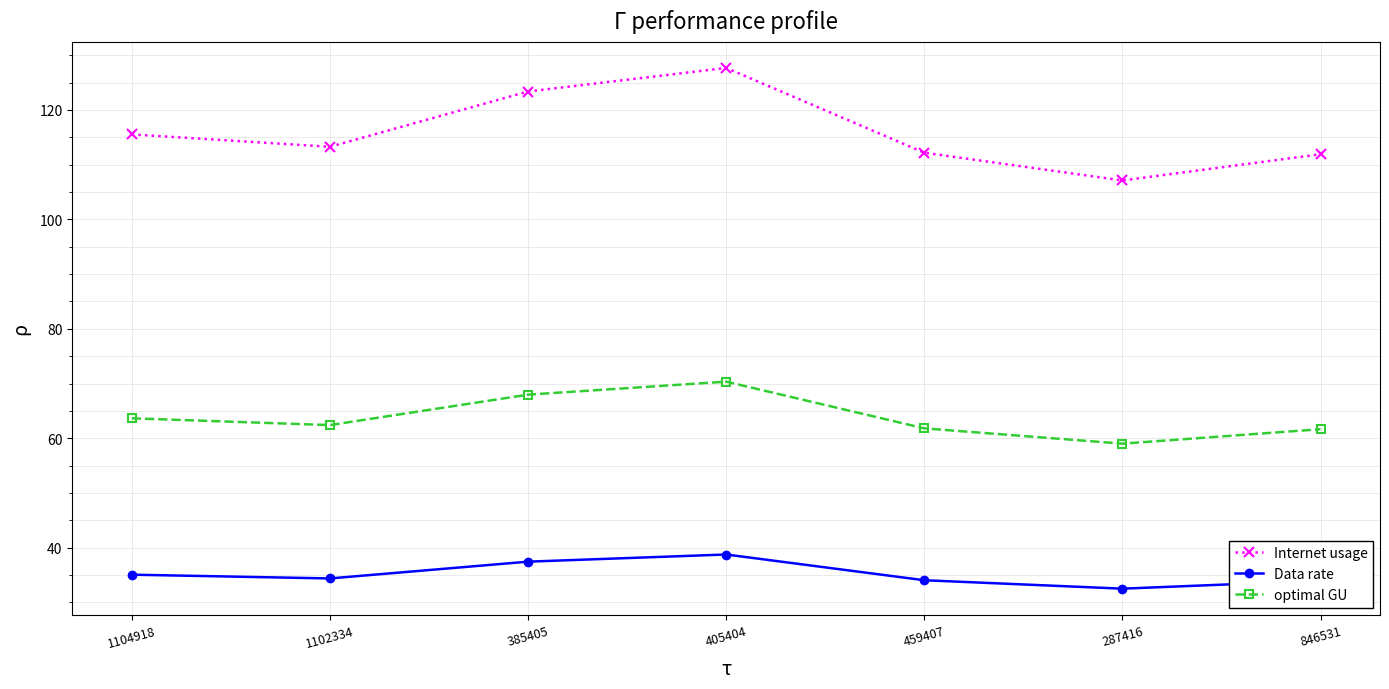

At which category is the sum across all series the highest?

405404